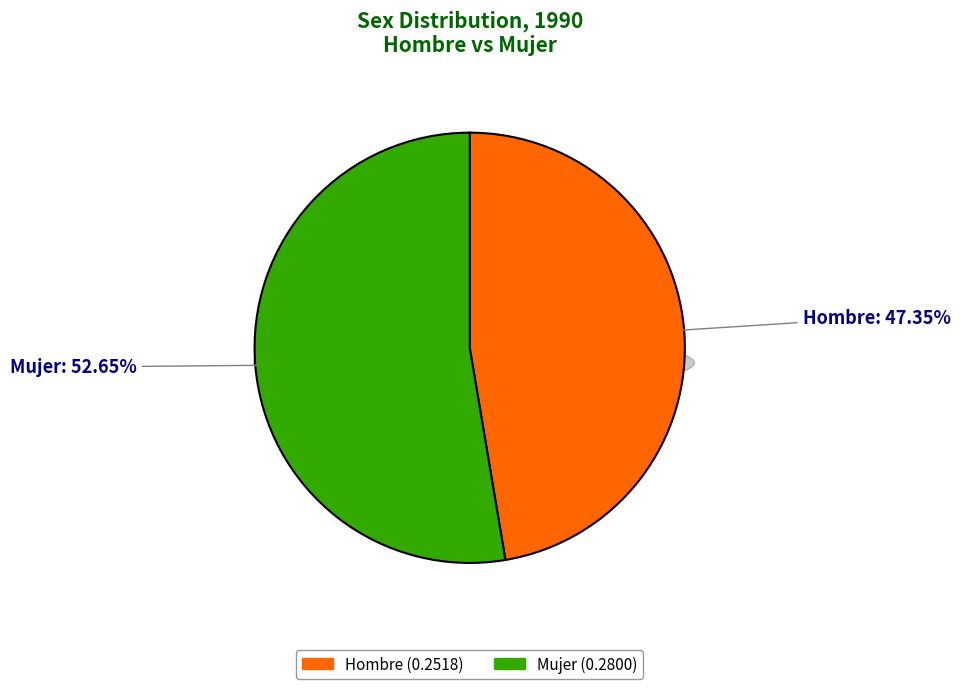

Is it true that Mujer is 53% of the pie?

True